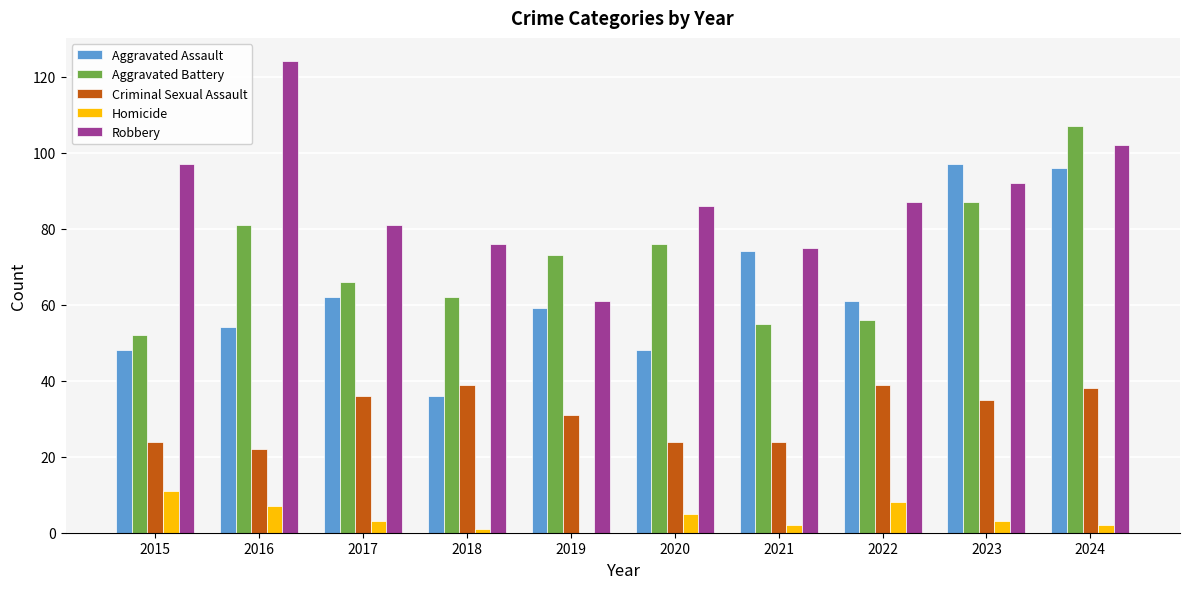

Reading left to right, what are all the values shown in this chart?

Aggravated Assault: 48	54	62	36	59	48	74	61	97	96
Aggravated Battery: 52	81	66	62	73	76	55	56	87	107
Criminal Sexual Assault: 24	22	36	39	31	24	24	39	35	38
Homicide: 11	7	3	1	0	5	2	8	3	2
Robbery: 97	124	81	76	61	86	75	87	92	102